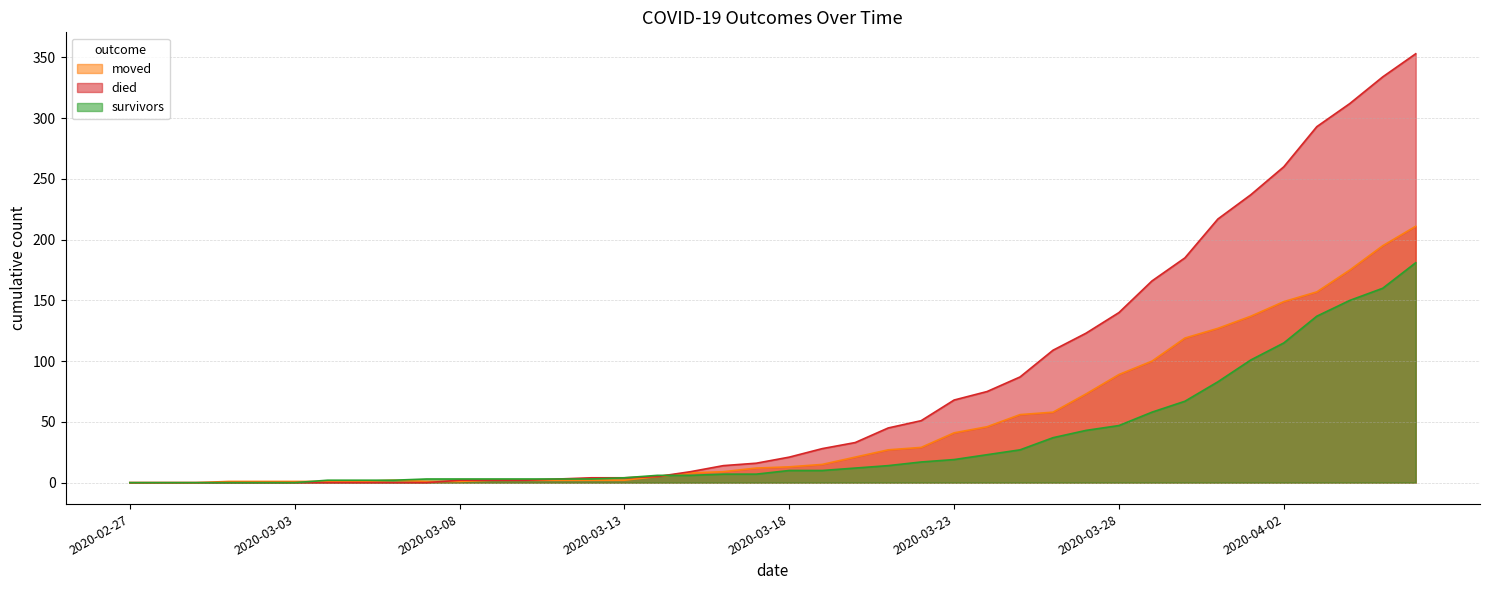

What is the average value of the survivors series?

34